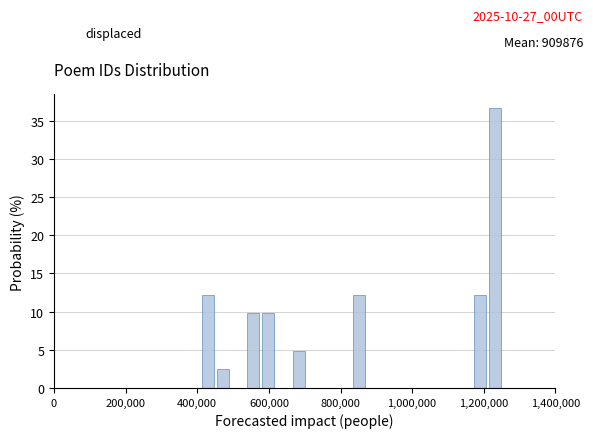

Around what value on the x-axis is the tallest bar? Give the approximate position of its centre, as read against the axis.

1240000